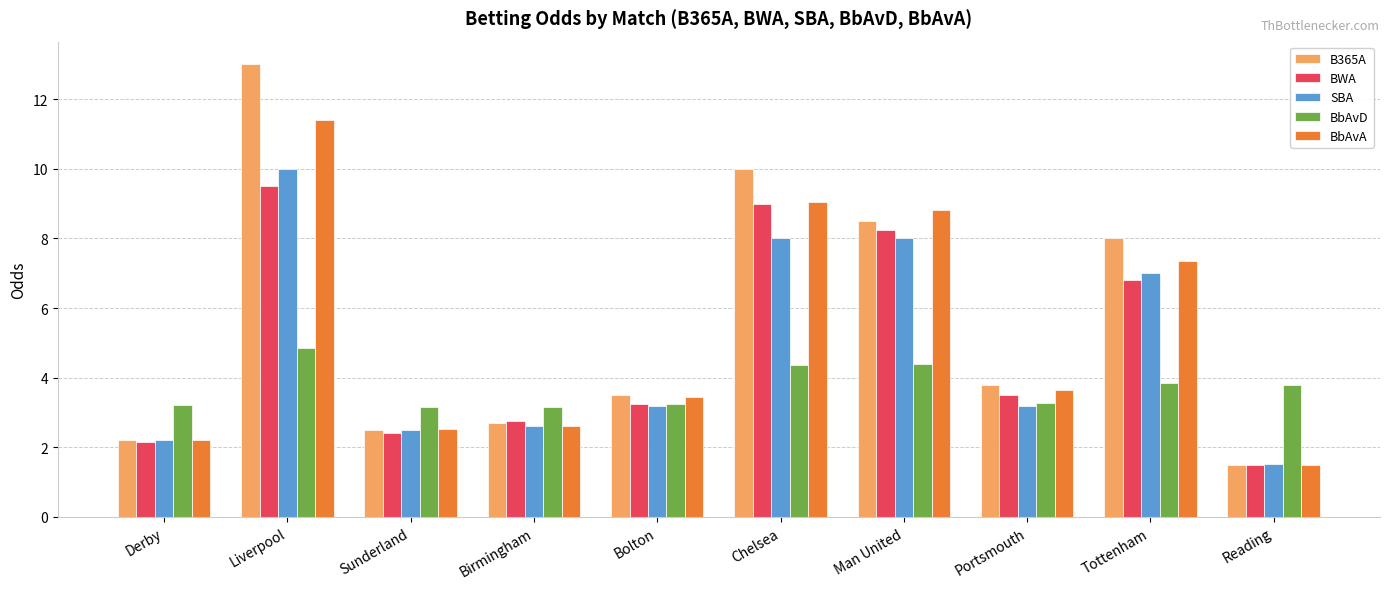

What is the difference between the maximum and minimum values in the BbAvA series?

9.9